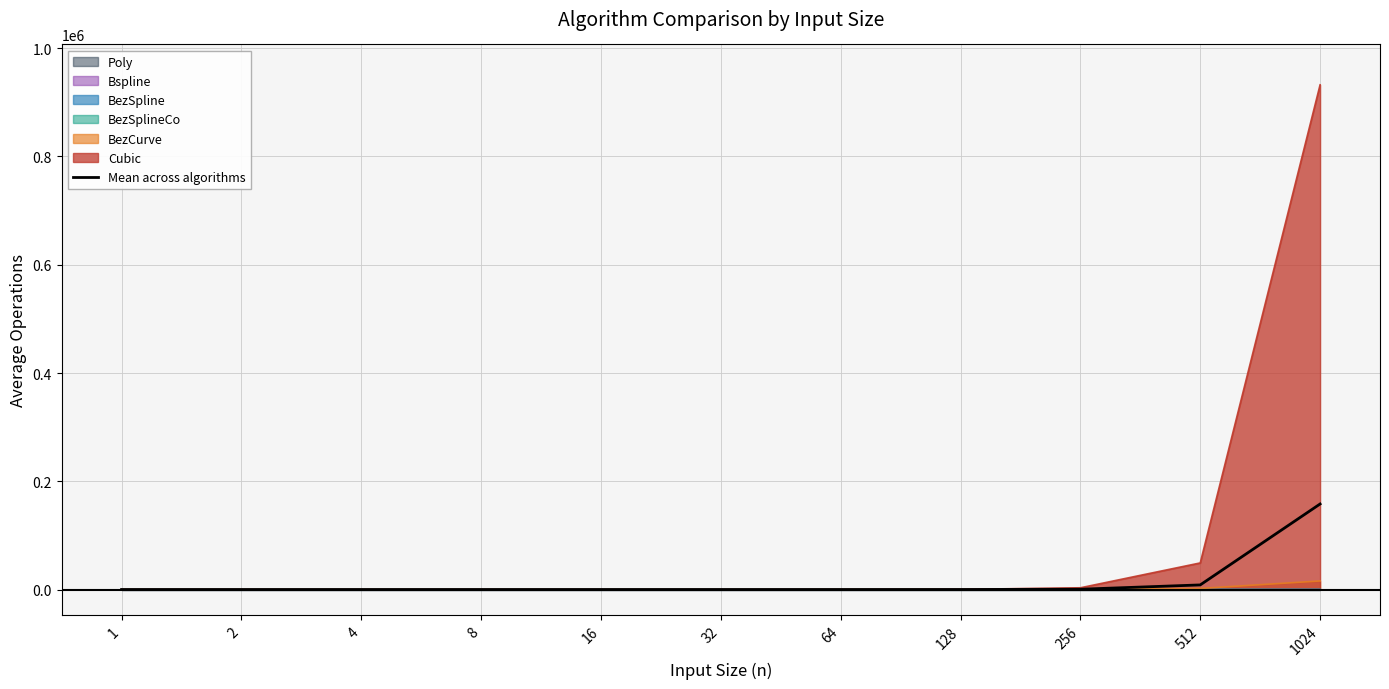

What is the maximum value shown in the chart?

158041.5